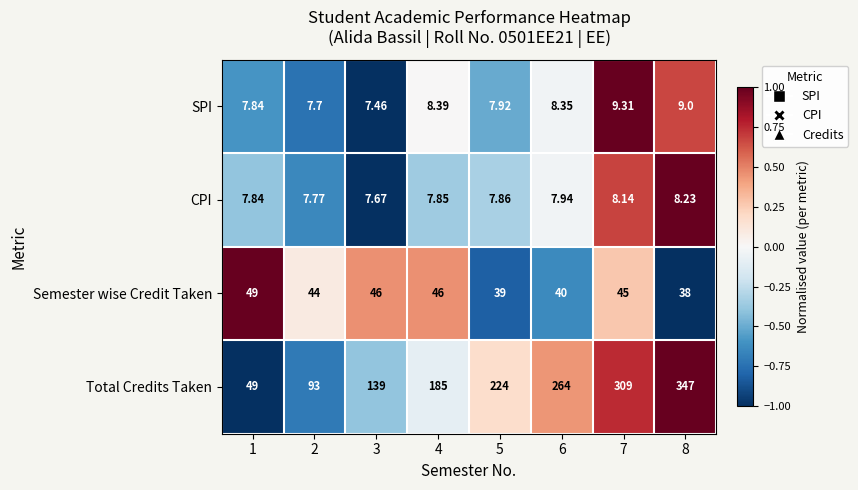

Rank the series at 2 from highest to lowest value.

Total Credits Taken, Semester wise Credit Taken, CPI, SPI